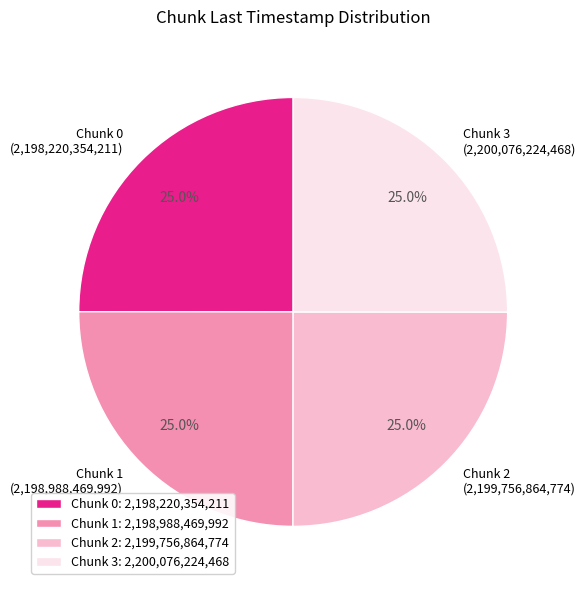

Does Chunk 3 (2,200,076,224,468) account for over 50% of the chart?

No